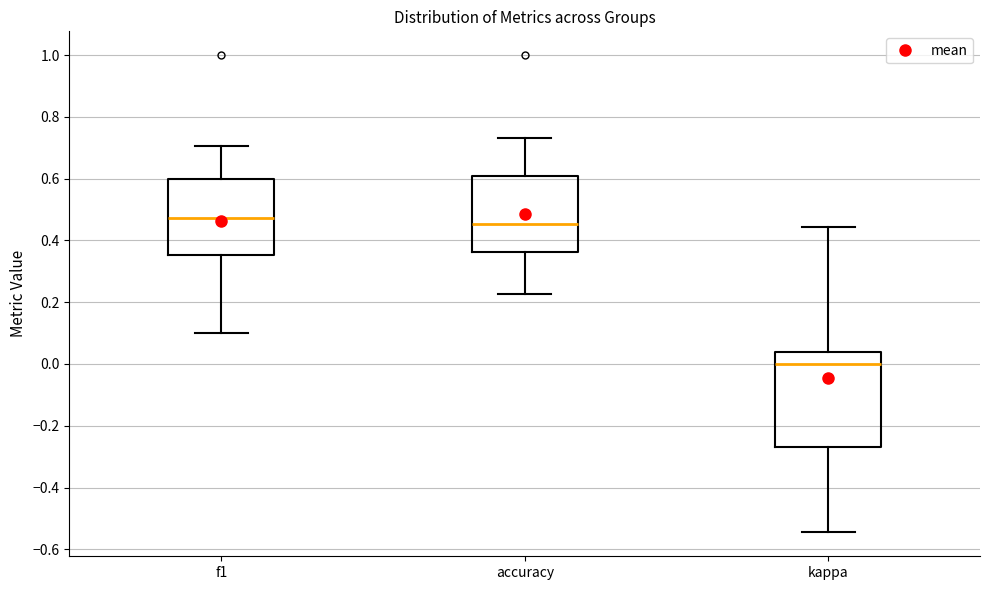

Which box's median line is the lowest?

kappa